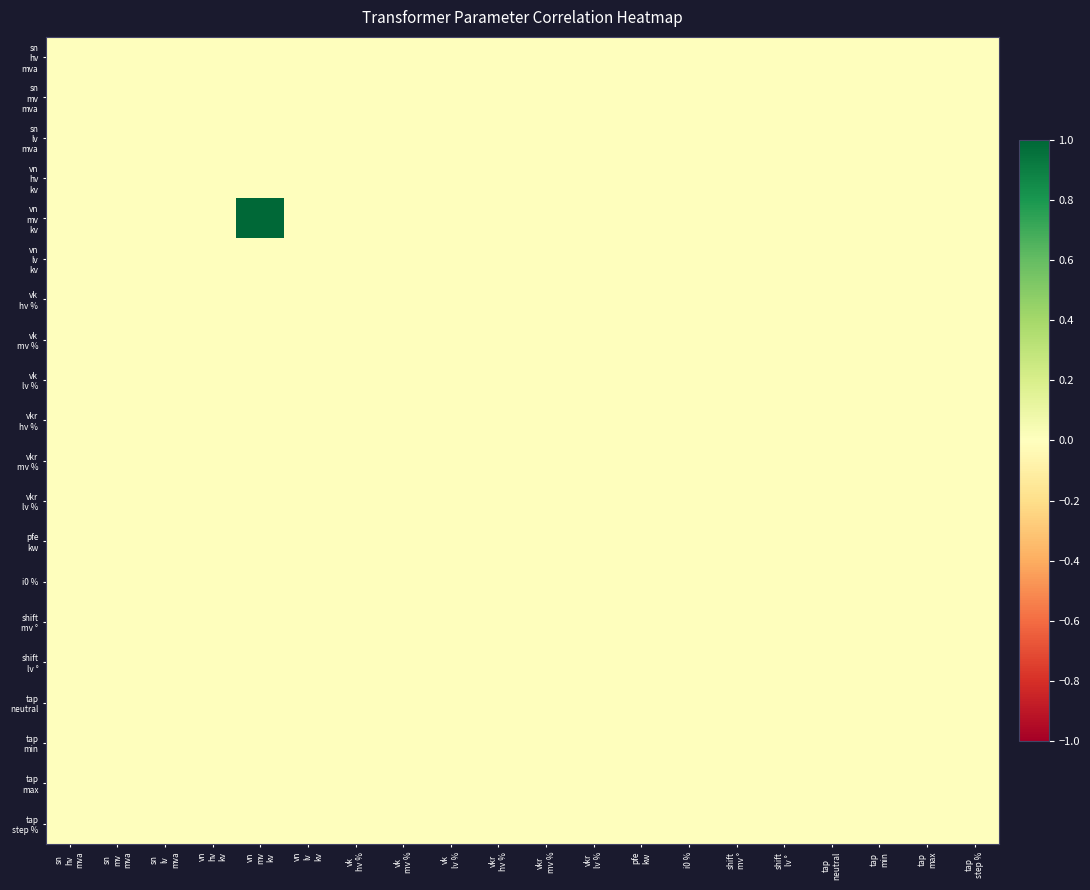

What is the maximum value shown in the chart?

1.0